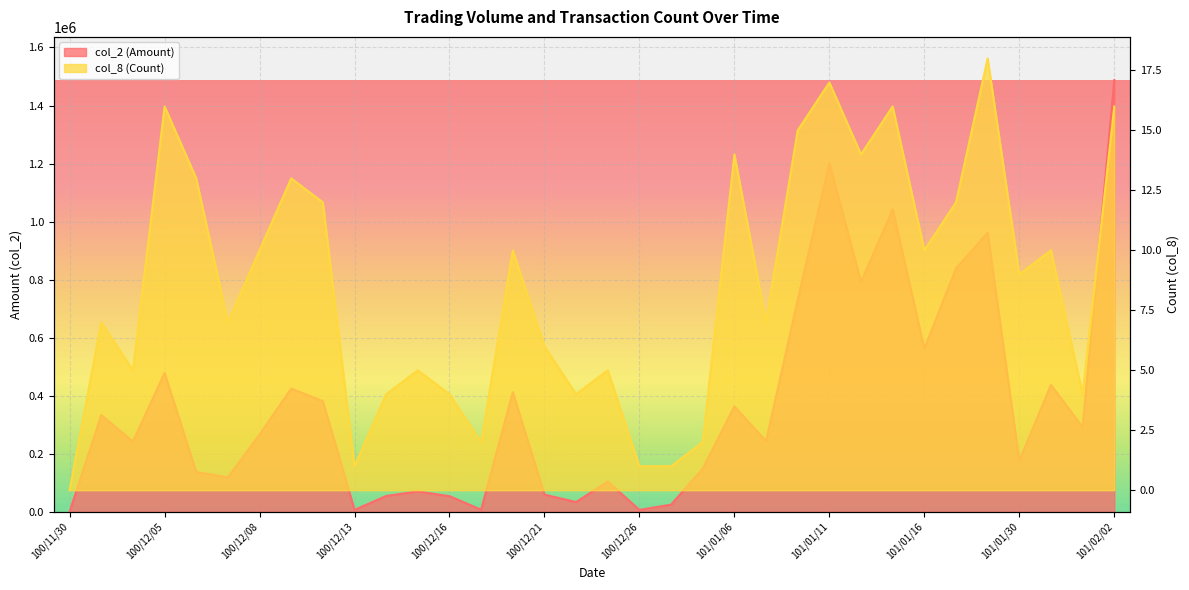

Which label corresponds to the smallest value in the chart?

100/11/30